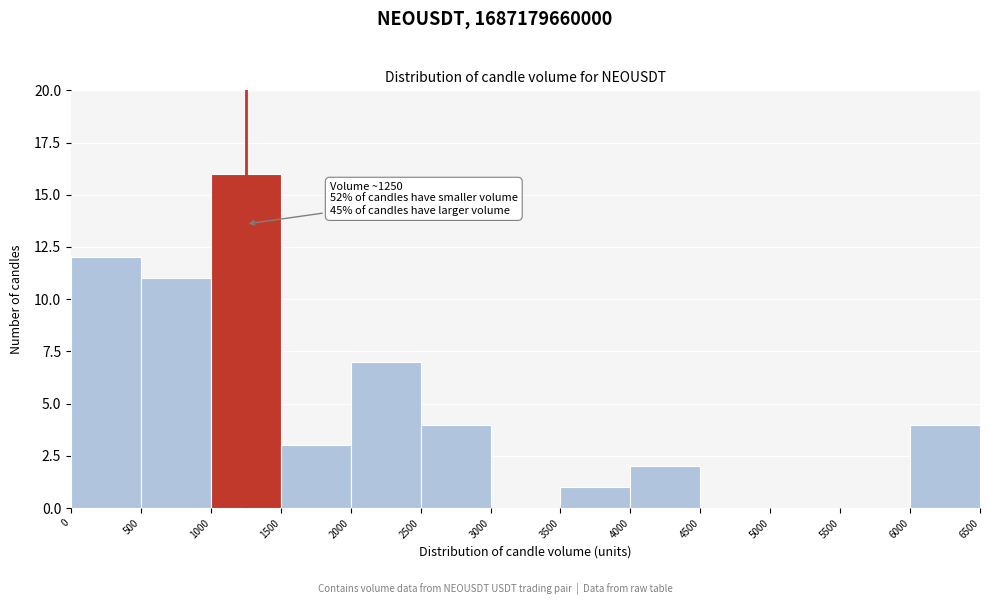

Which range on the x-axis has the tallest bar?

1000 to 1500